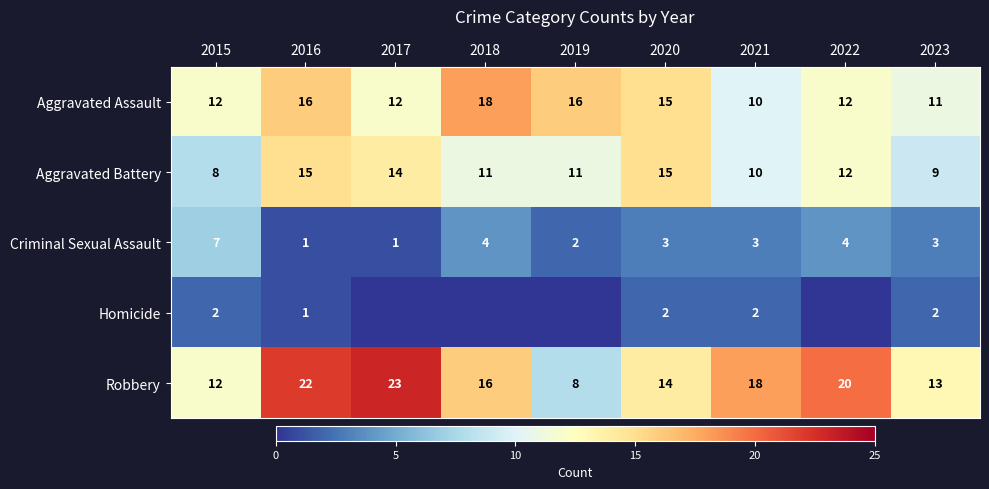

Between 2018 and 2015, which is larger?

2018